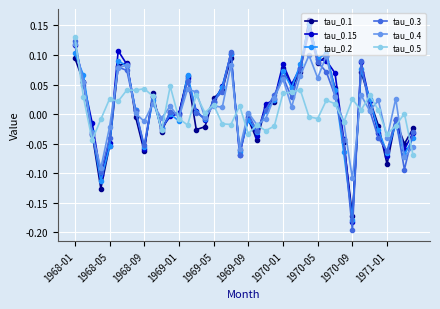

True or false: tau_0.5 has more than 1 interior local peaks.

True